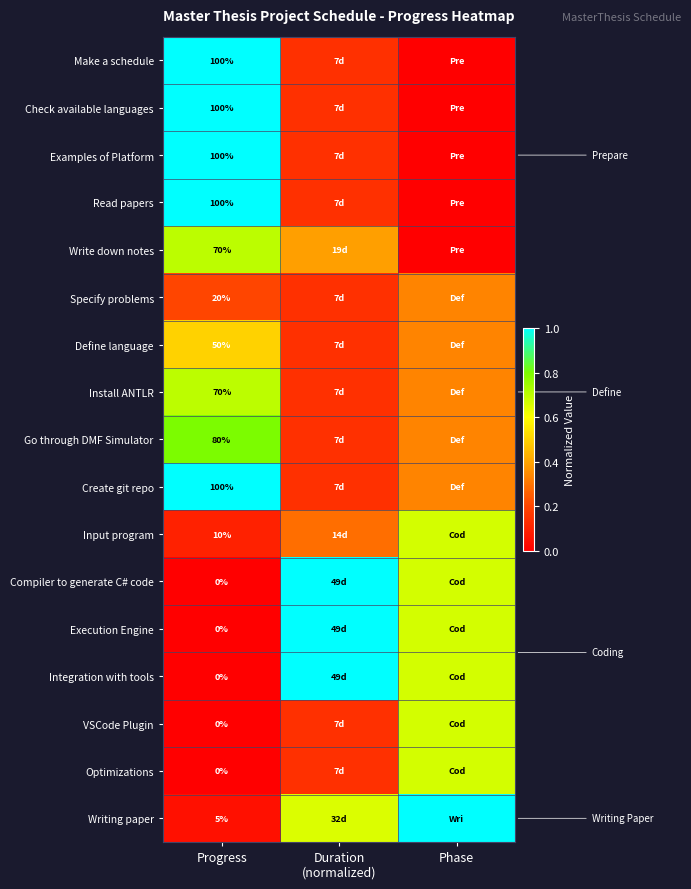

Is it true that Integration with tools equals 0.7 at Phase?

True